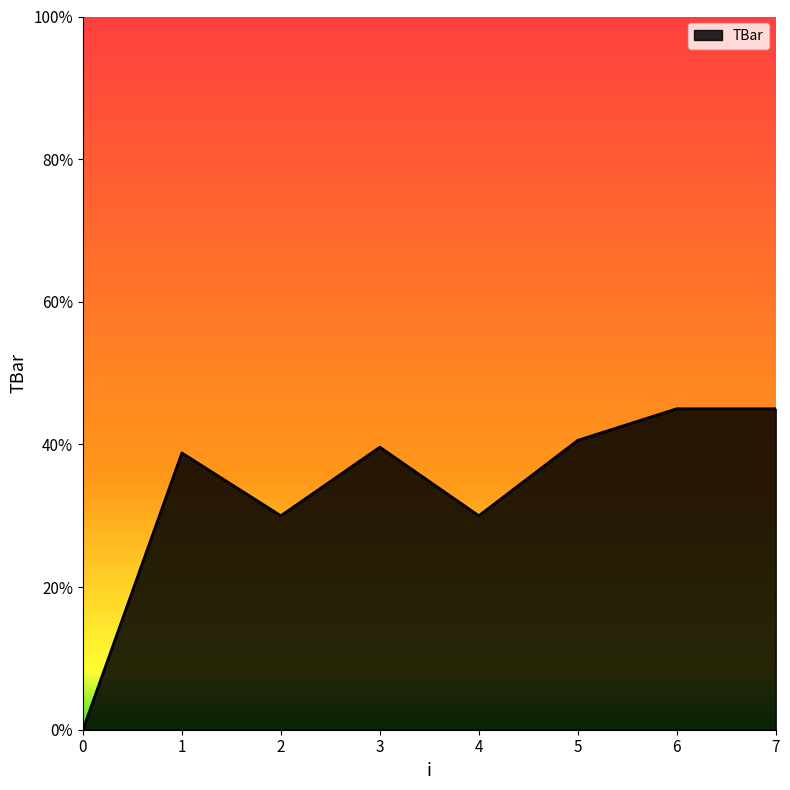

Where is the first local minimum?

2